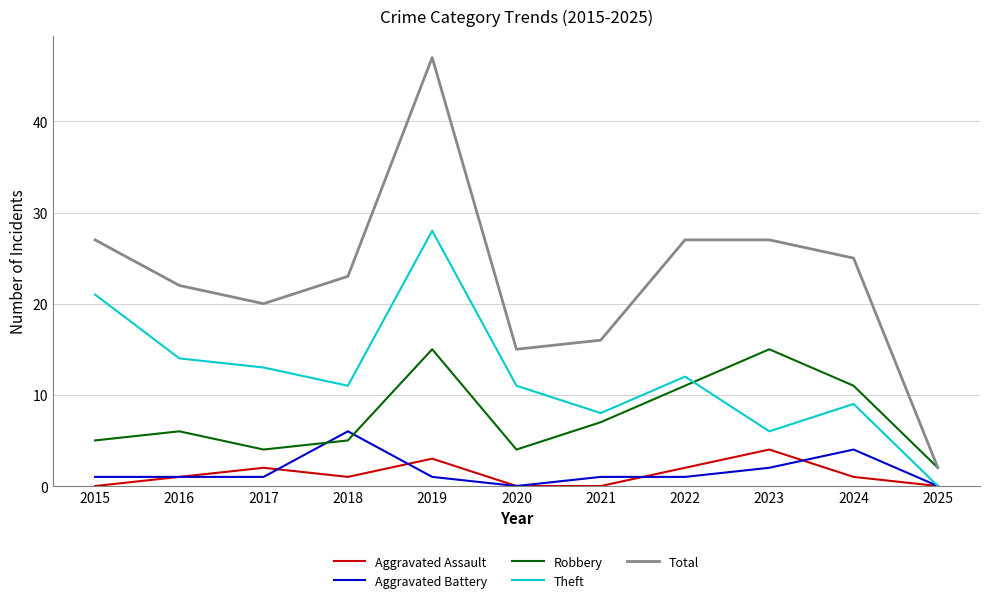

True or false: Aggravated Battery and Total cross at least once.

False